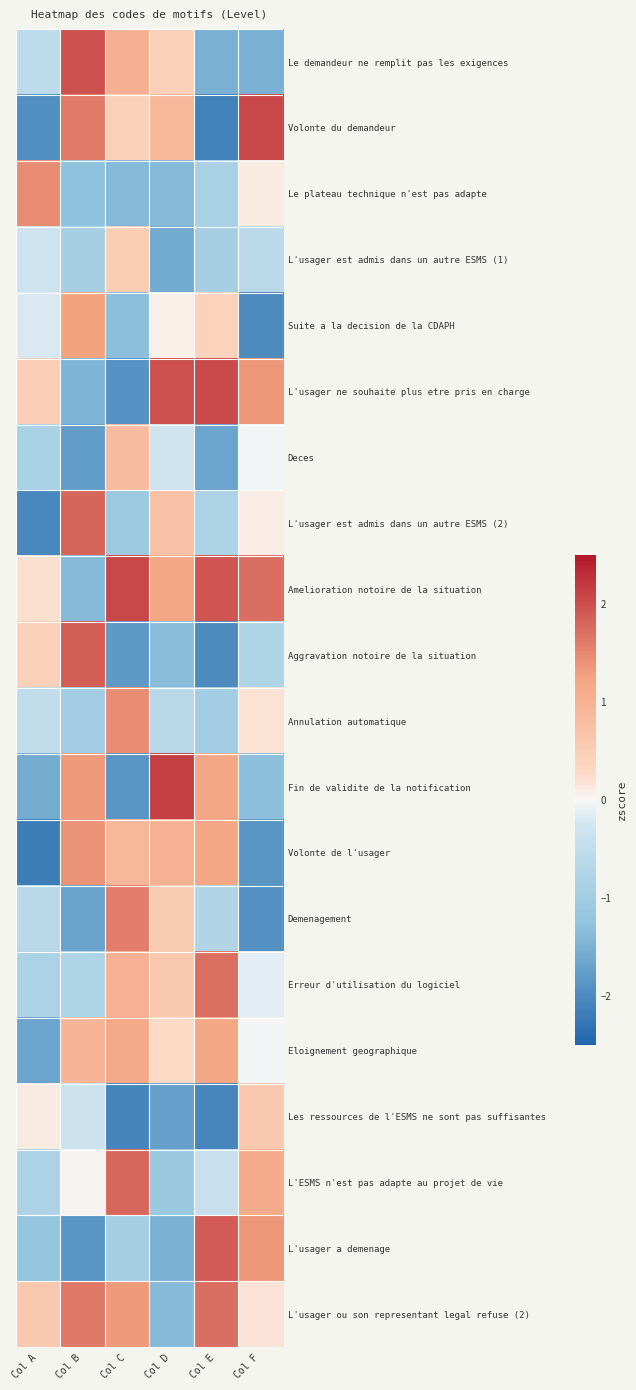

At Col A, list the series in order from smallest to largest.

Volonte de l'usager, L'usager est admis dans un autre ESMS (2), Volonte du demandeur, Eloignement geographique, Fin de validite de la notification, L'usager a demenage, Deces, Erreur d'utilisation du logiciel, L'ESMS n'est pas adapte au projet de vie, Demenagement, Le demandeur ne remplit pas les exigences, Annulation automatique, L'usager est admis dans un autre ESMS (1), Suite a la decision de la CDAPH, Les ressources de l'ESMS ne sont pas suffisantes, Amelioration notoire de la situation, Aggravation notoire de la situation, L'usager ne souhaite plus etre pris en charge, L'usager ou son representant legal refuse (2), Le plateau technique n'est pas adapte